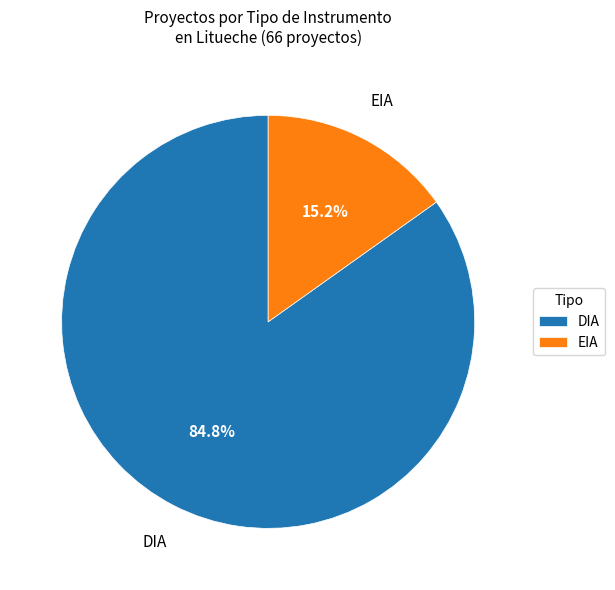

To the nearest percent, what is the difference between the DIA and EIA slice percentages?

70%